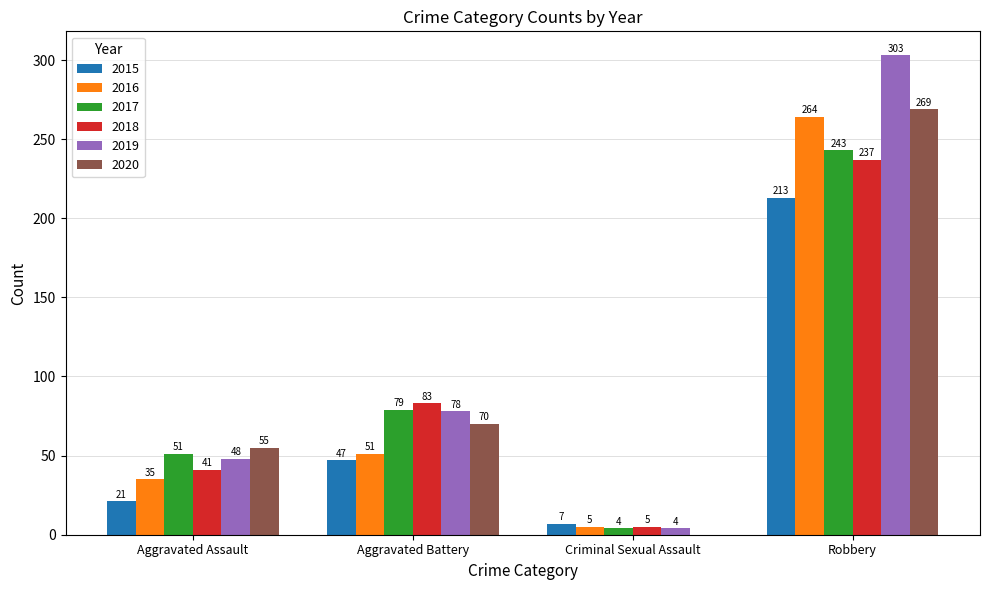

How many groups of bars are there?

4